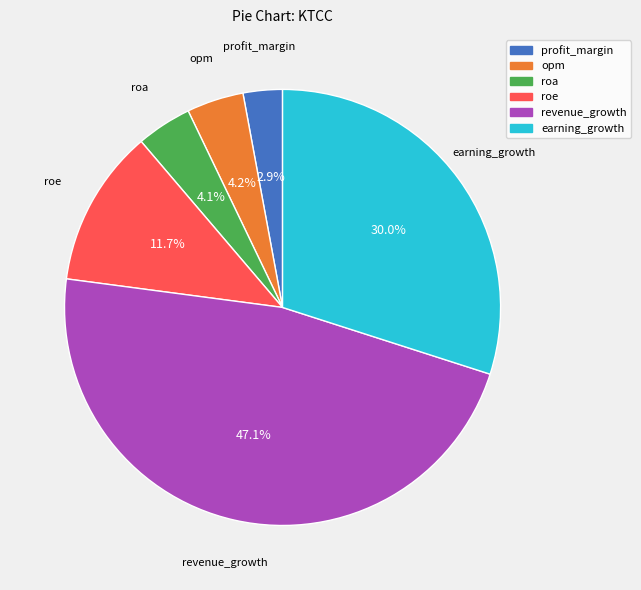

What percentage is NOT represented by opm?

95.8%